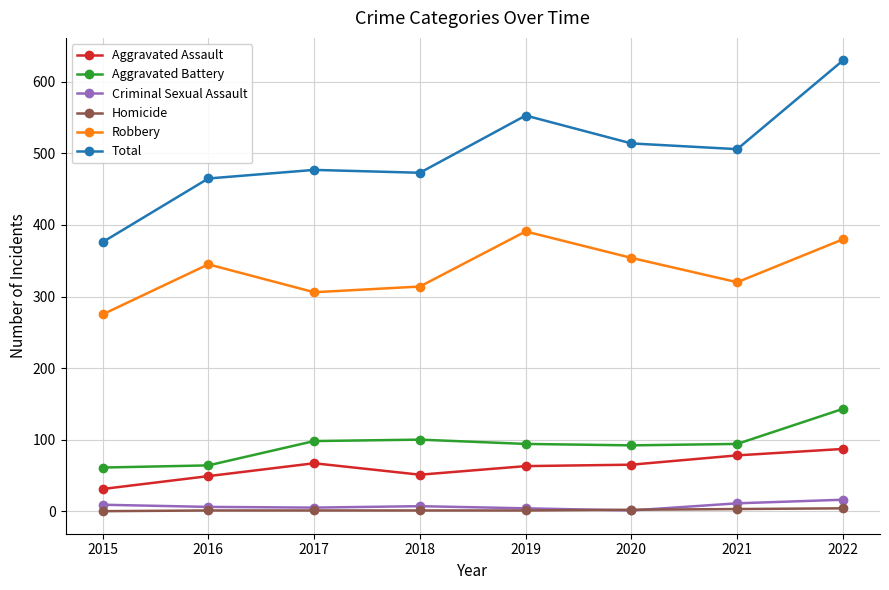

The Robbery series shows 430 at 2015. True or false?

False